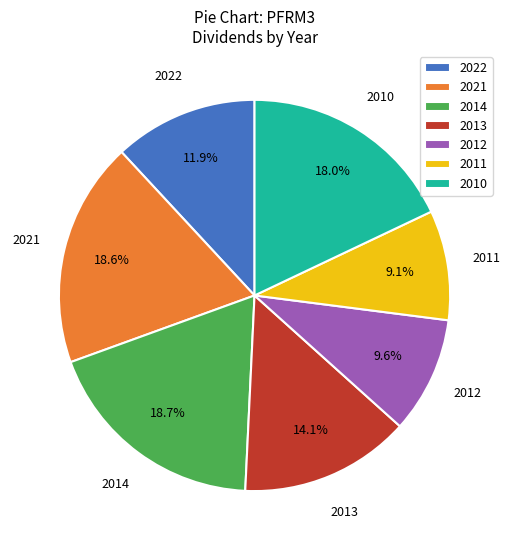

Which slice is the smallest?

2011